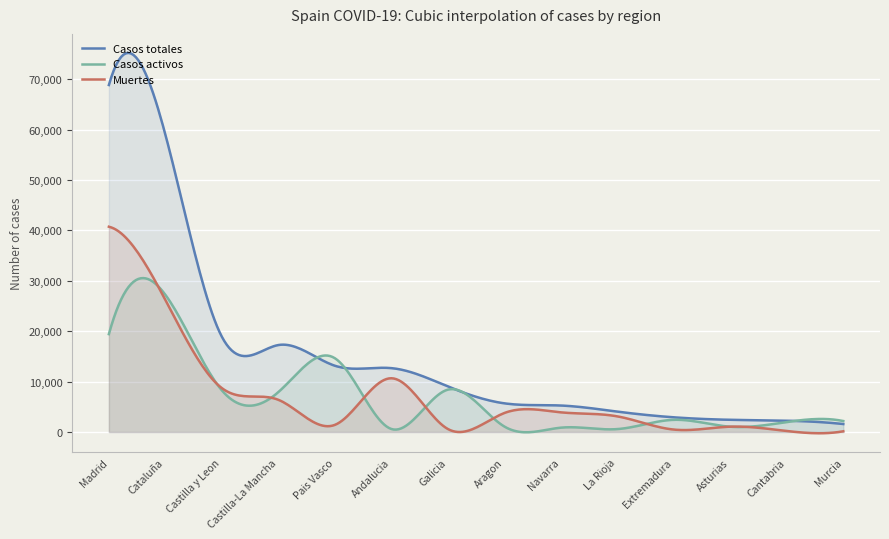

What is the difference between the second highest and minimum values in the Muertes series?

40839.1